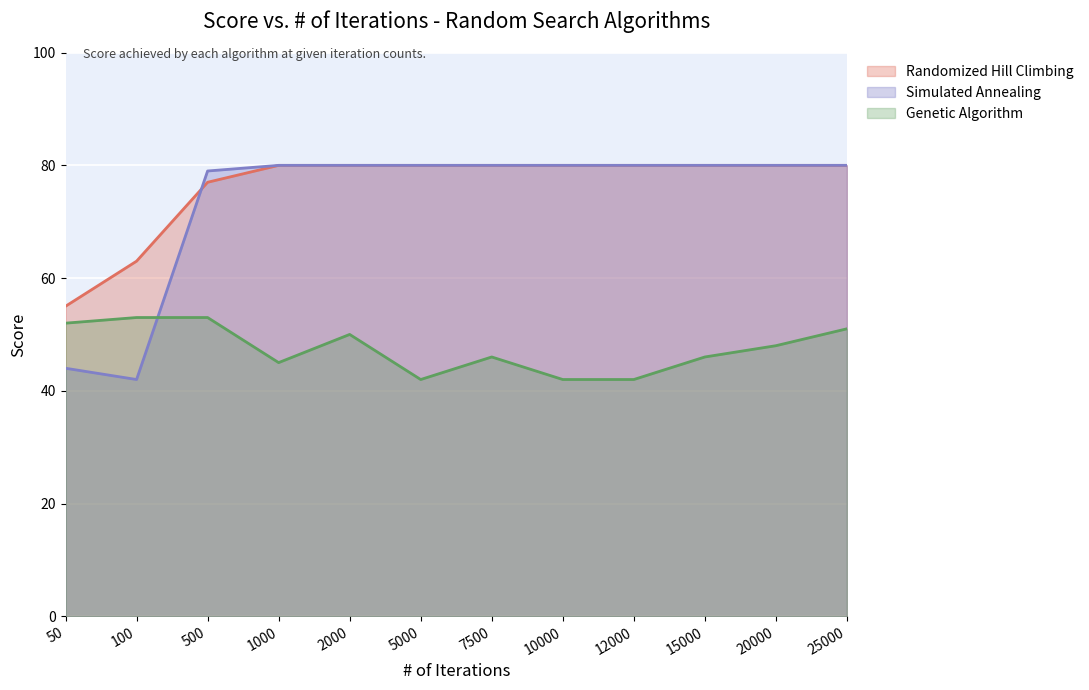

How many lines are shown in the chart?

3